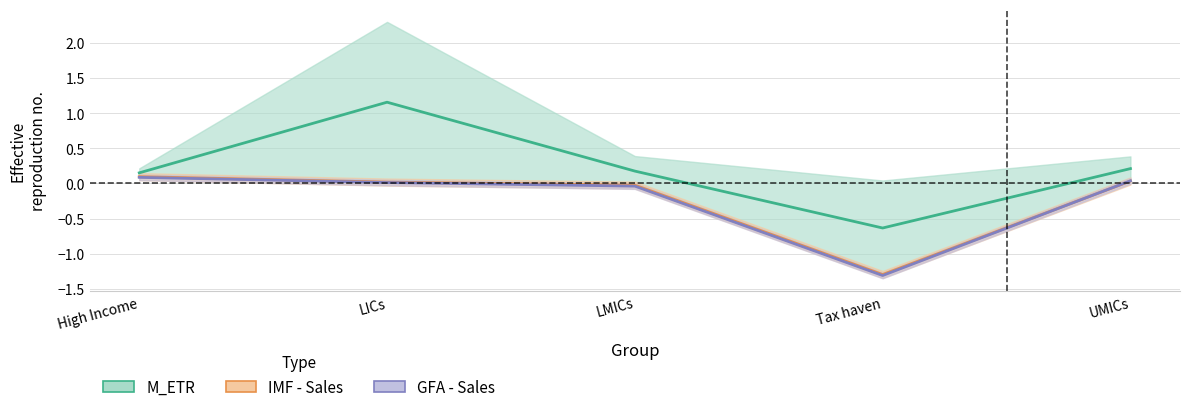

Is the value of IMF - Sales (center) at LMICs greater than the value of GFA - Sales (center) at LICs?

No